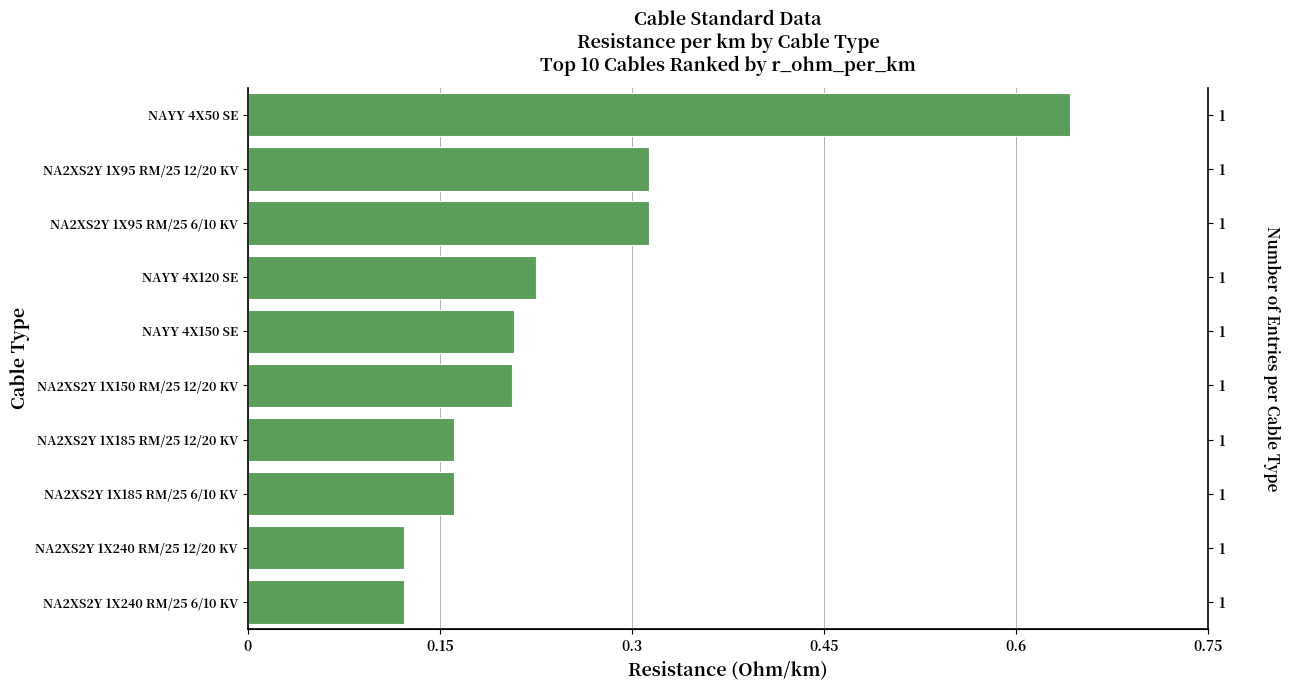

Reading left to right, transcribe all the data shown in this chart.

0.6	0.3	0.3	0.2	0.2	0.2	0.2	0.2	0.1	0.1